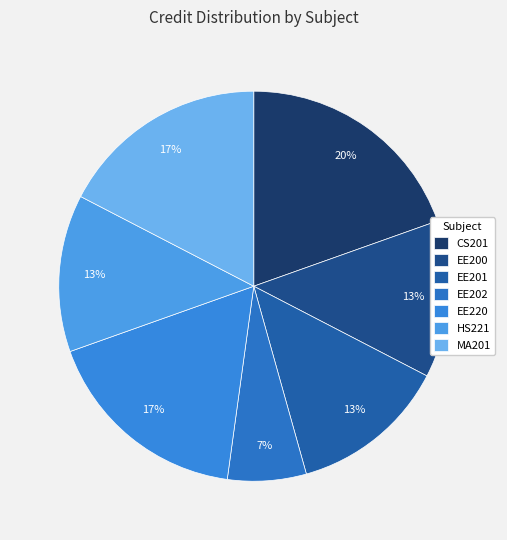

Count the number of slices in the pie.

7